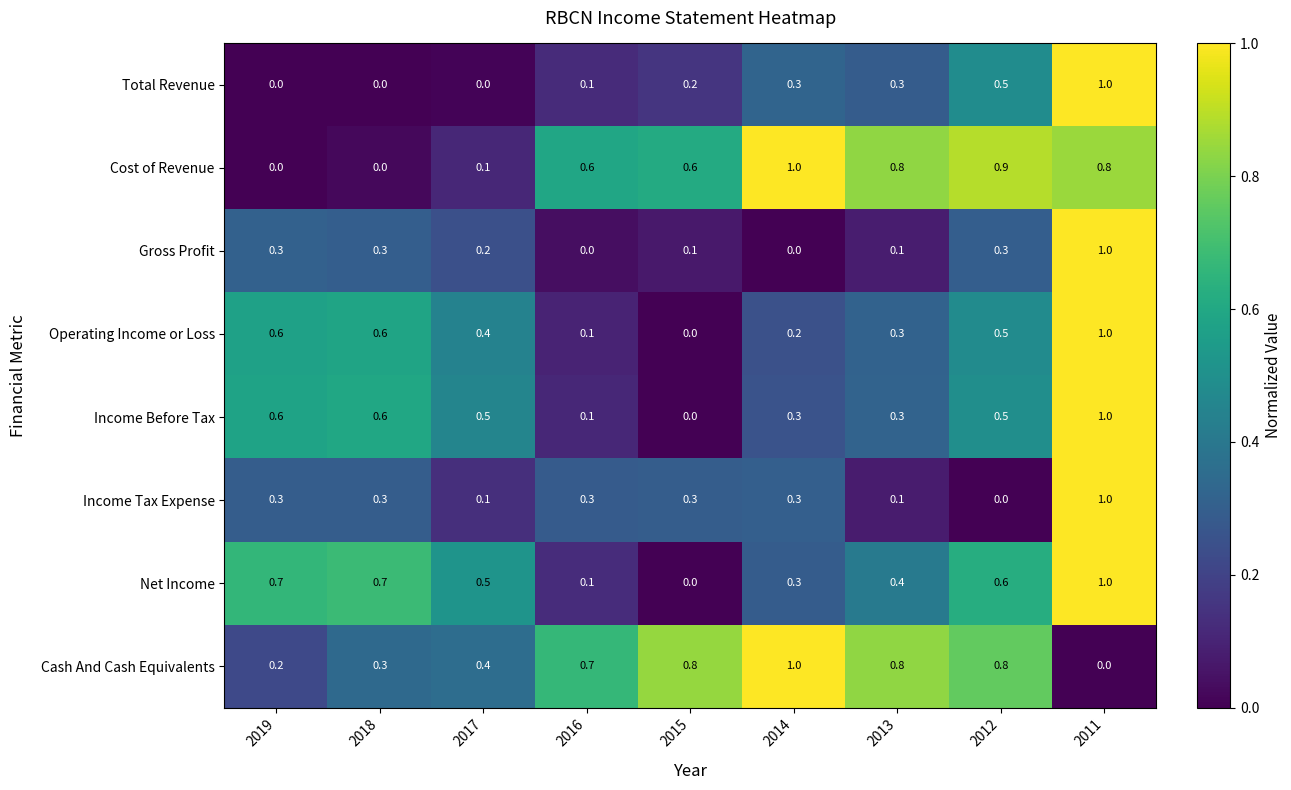

Which series has the largest total across all categories?

Cash And Cash Equivalents